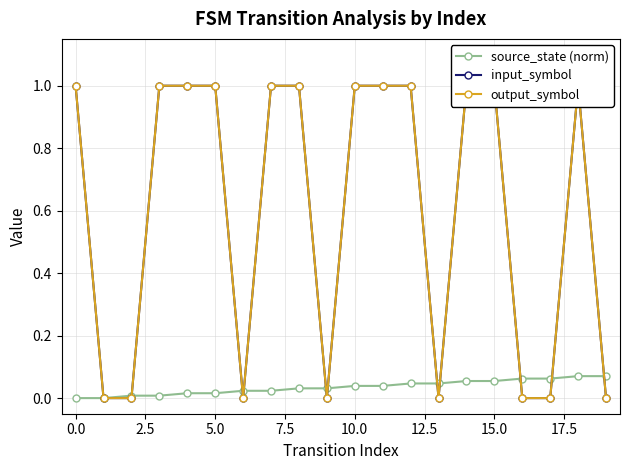

True or false: output_symbol has more than 2 points higher than both neighbors.

False